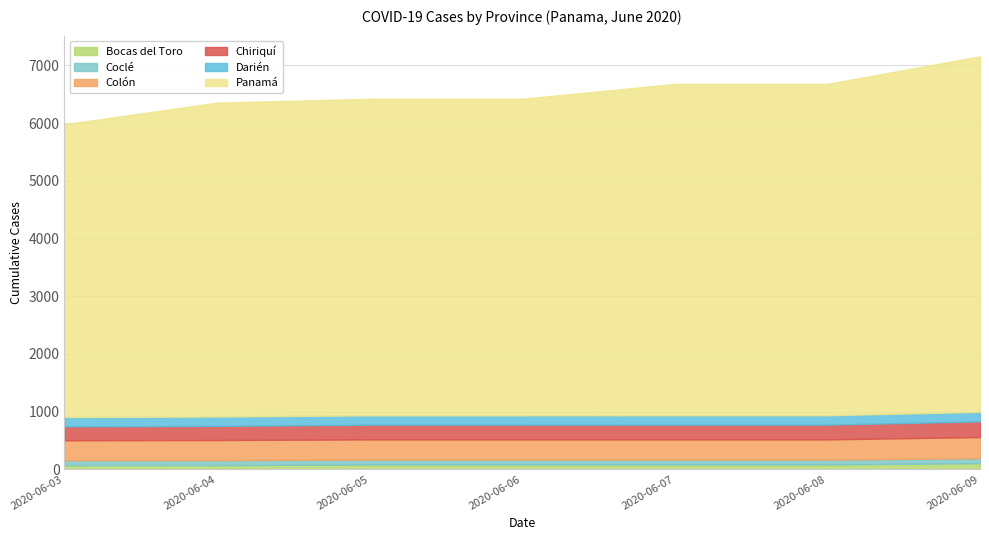

The Coclé series shows 85 at 2020-06-03. True or false?

True